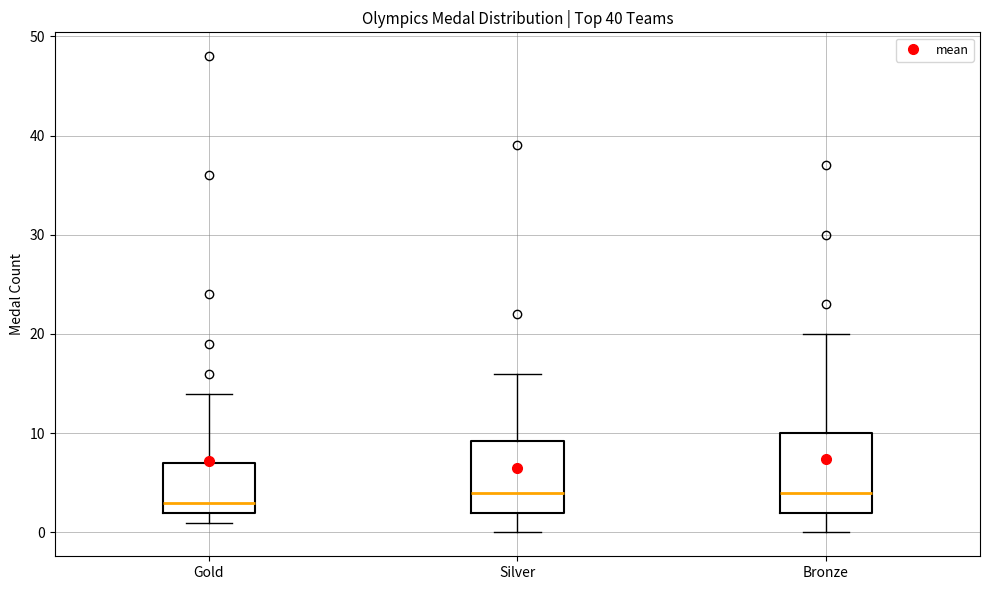

Which box's median line is the lowest?

Gold